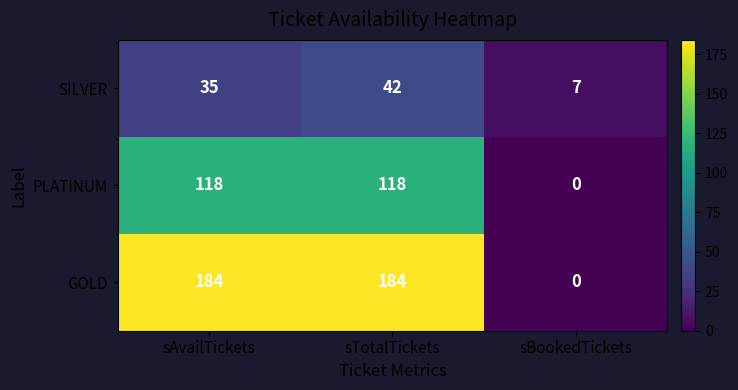

Which category has the highest value in the SILVER series?

sTotalTickets